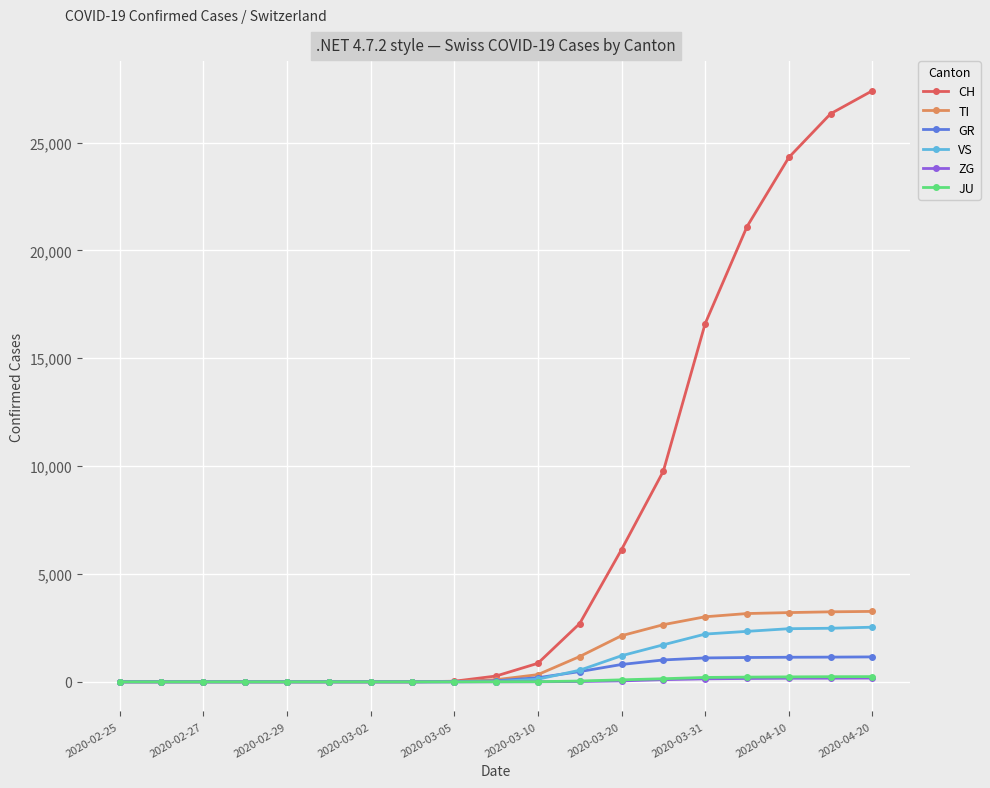

What is the maximum value for VS?

2532